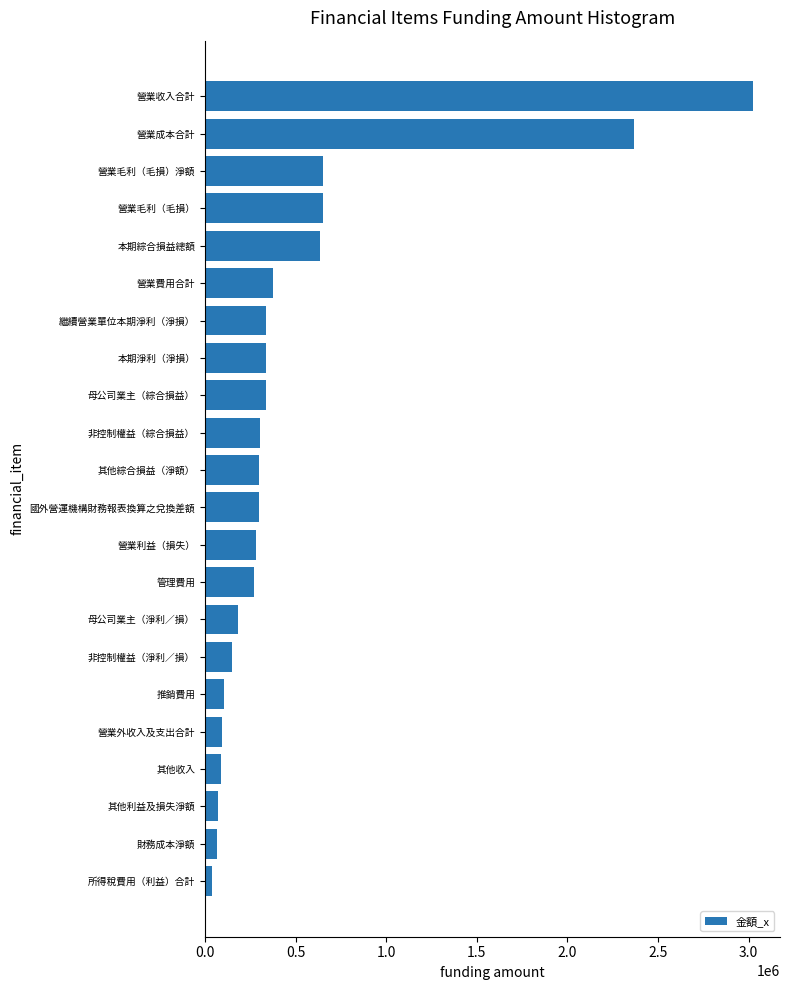

Are the bars horizontal?

Yes